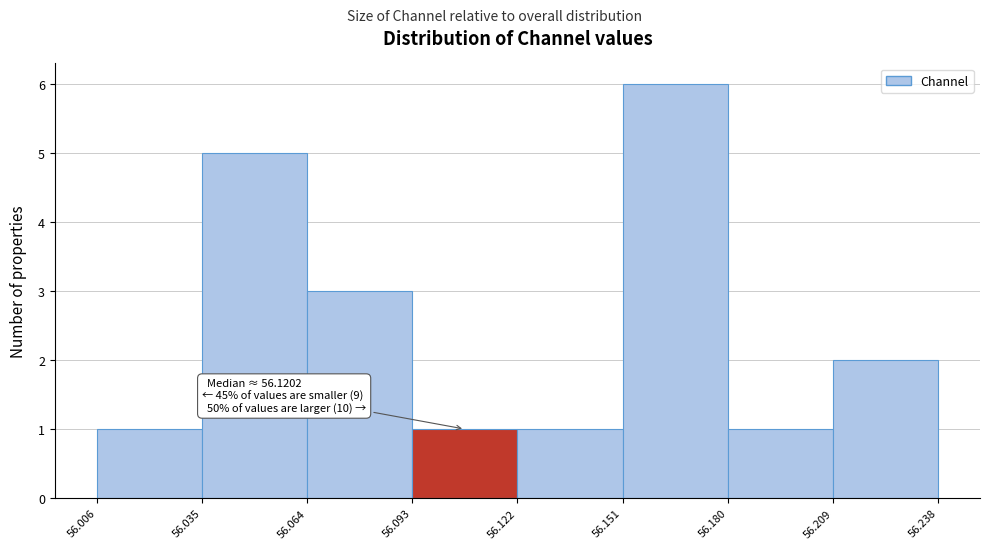

Over which range of the x-axis is the bar tallest?

56.151 to 56.180